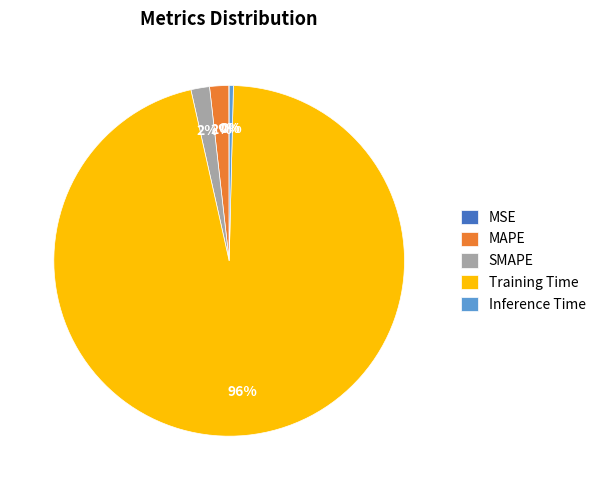

To the nearest percent, what is the average slice percentage?

20%